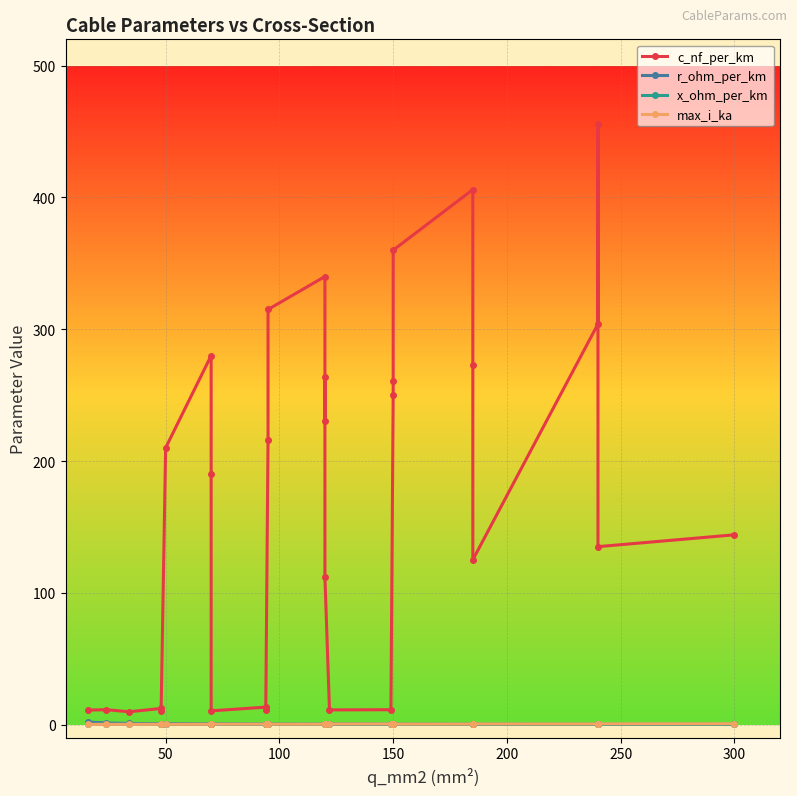

Where is the first local minimum for x_ohm_per_km?

50